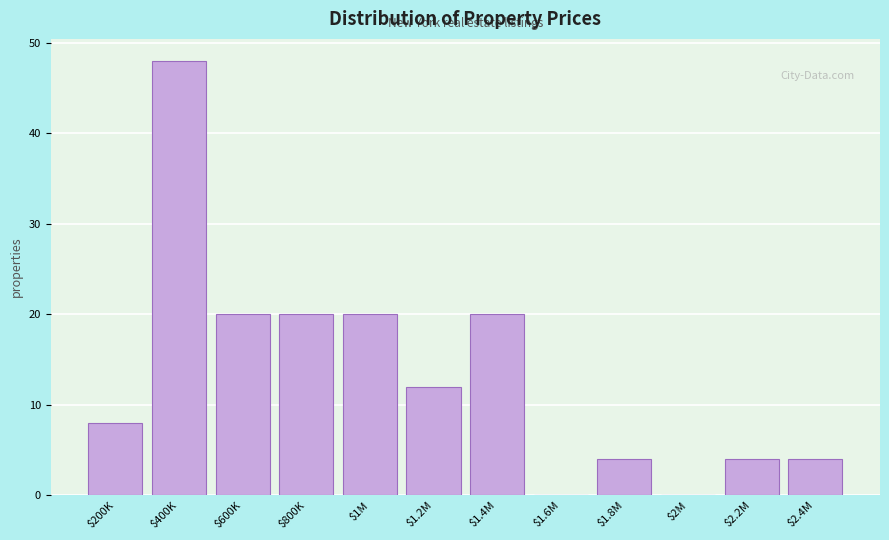

What is the maximum value shown in the chart?

48